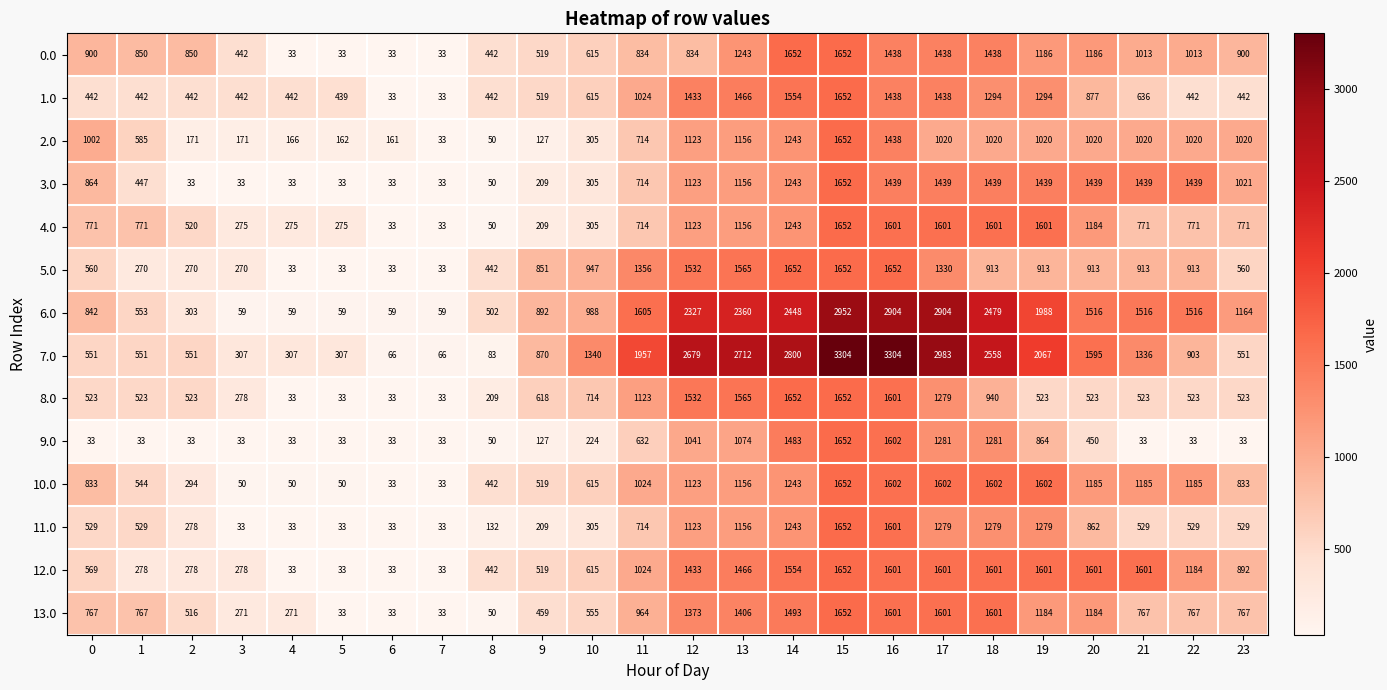

Which series has the widest spread of values?

7.0